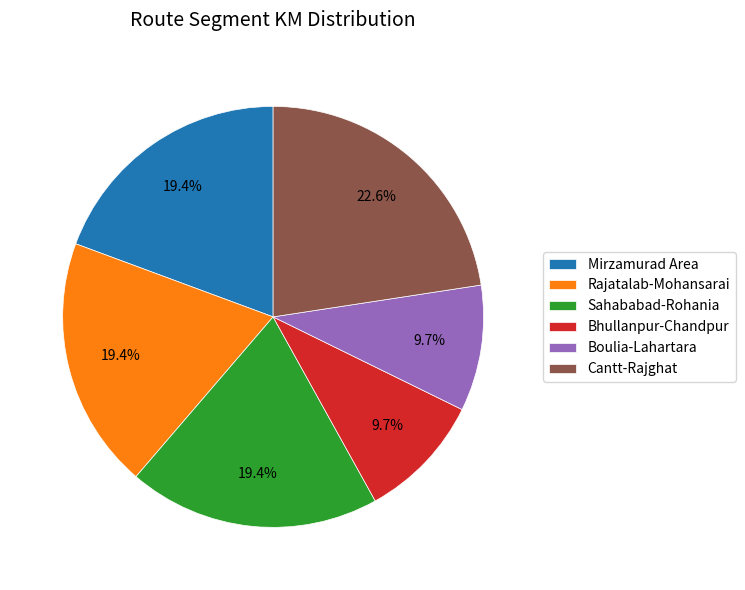

Count the number of slices in the pie.

6